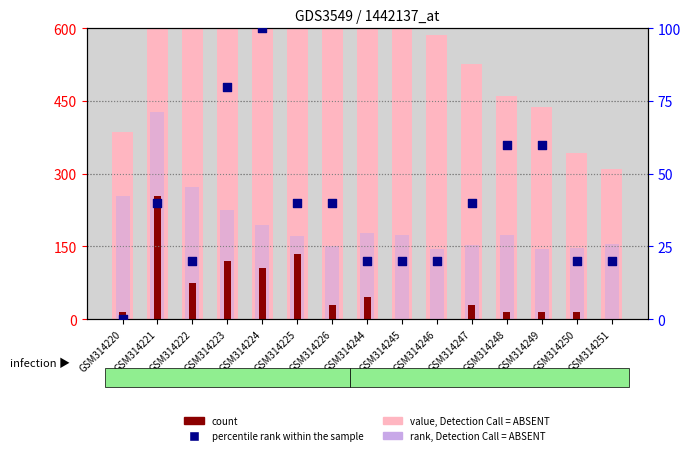

Which series has the widest spread of Y values?

value, Detection Call = ABSENT